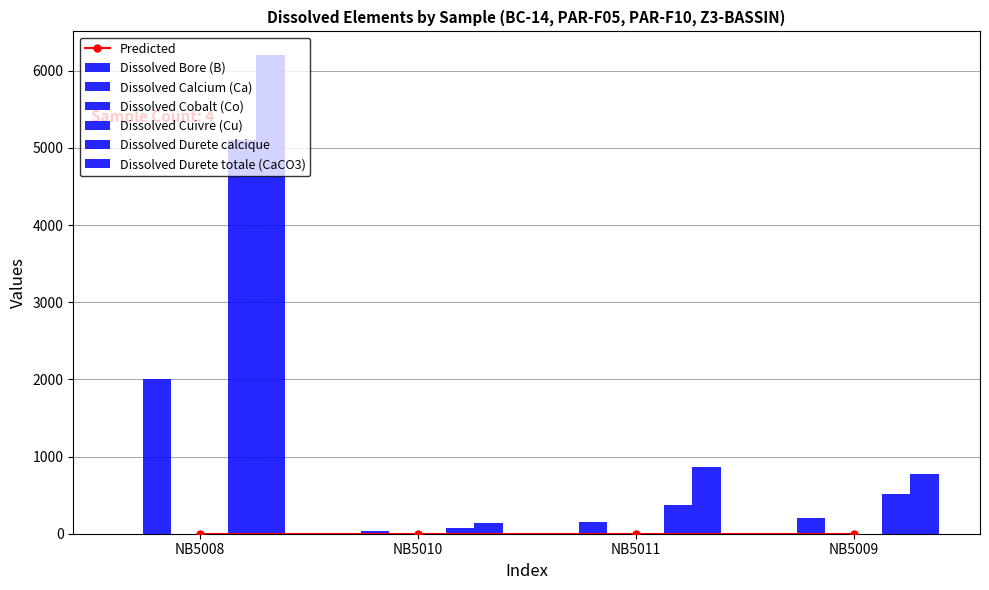

How many groups of bars are there?

4